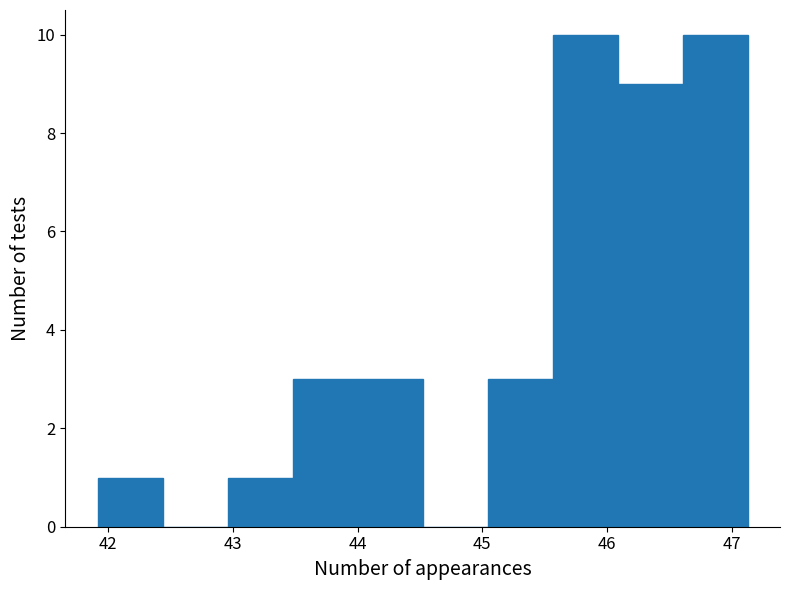

Reading left to right, transcribe this chart: for each bar, give the range it covers on the x-axis and its height. Neither the bar edges nor the heights are printed on the chart, so give them approximately, as read against the axes.

41.9 to 42.4: 1
42.4 to 43.0: 0
43.0 to 43.5: 1
43.5 to 44.0: 3
44.0 to 44.5: 3
44.5 to 45.0: 0
45.0 to 45.6: 3
45.6 to 46.1: 10
46.1 to 46.6: 9
46.6 to 47.1: 10